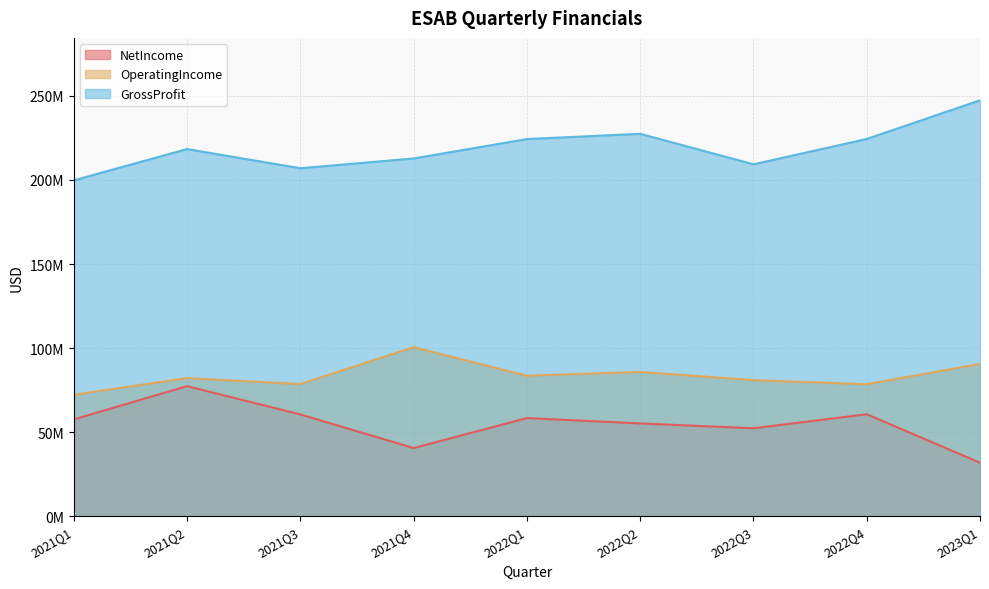

How many interior local valleys does the GrossProfit series have?

2